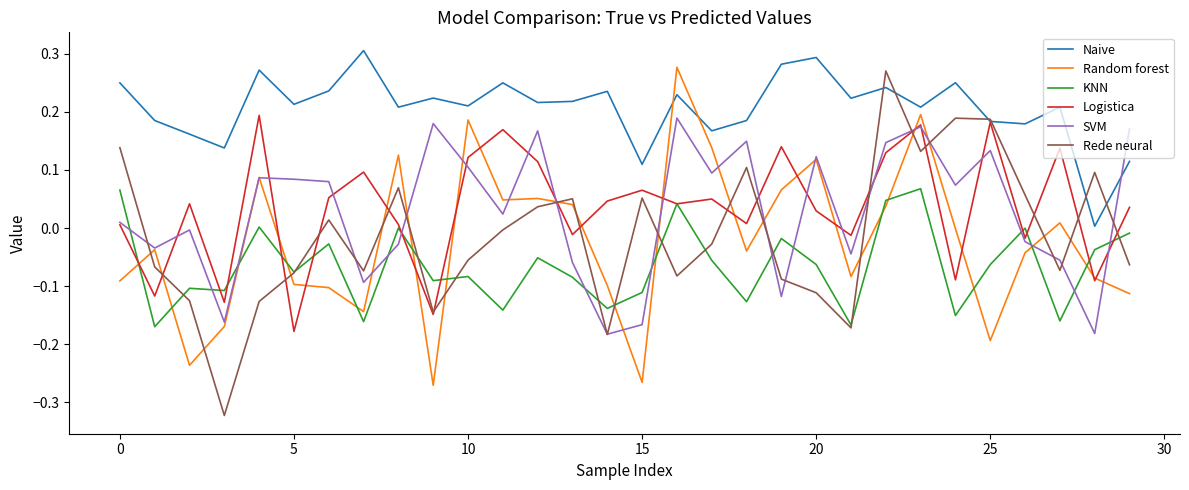

What are all the series names shown in the legend?

Naive, Random forest, KNN, Logistica, SVM, Rede neural